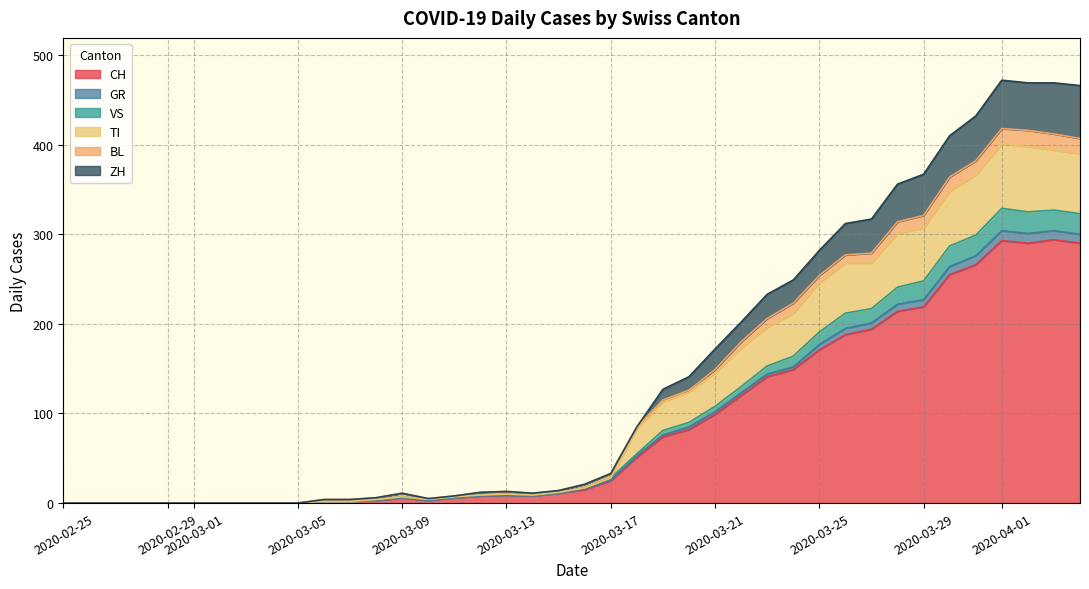

What is the maximum value for CH?

294